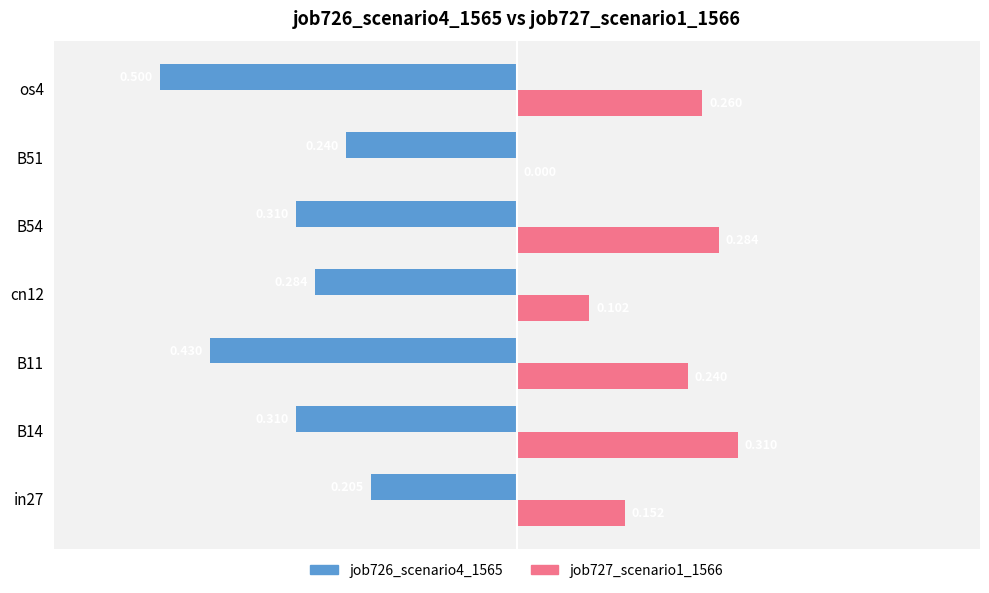

Which series has the largest range (max minus min)?

job727_scenario1_1566